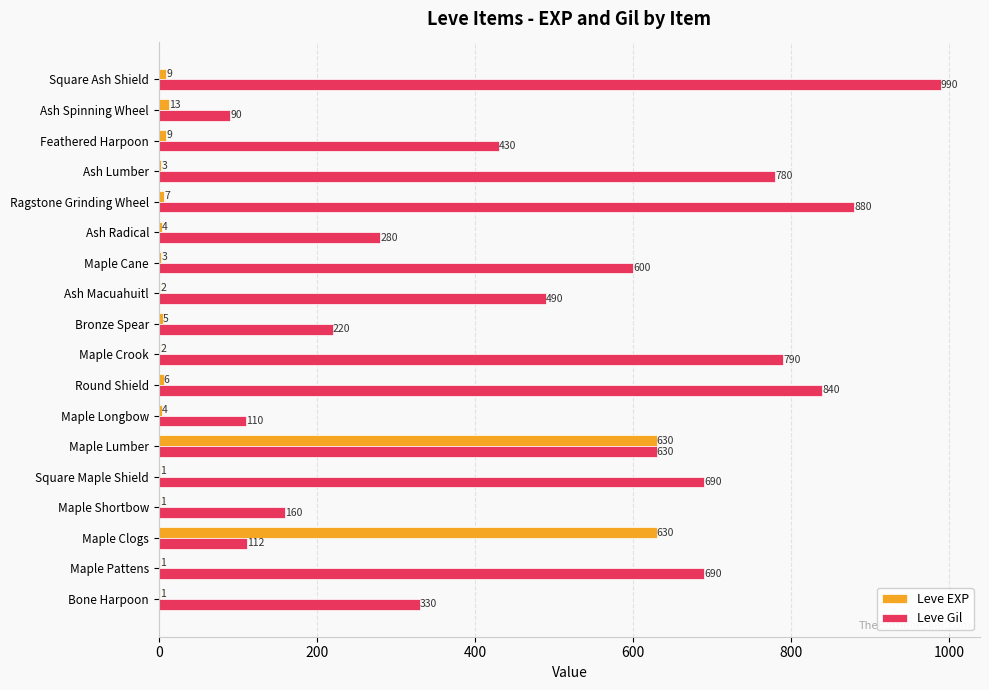

The Leve Gil series shows 90 at Ash Spinning Wheel. True or false?

True